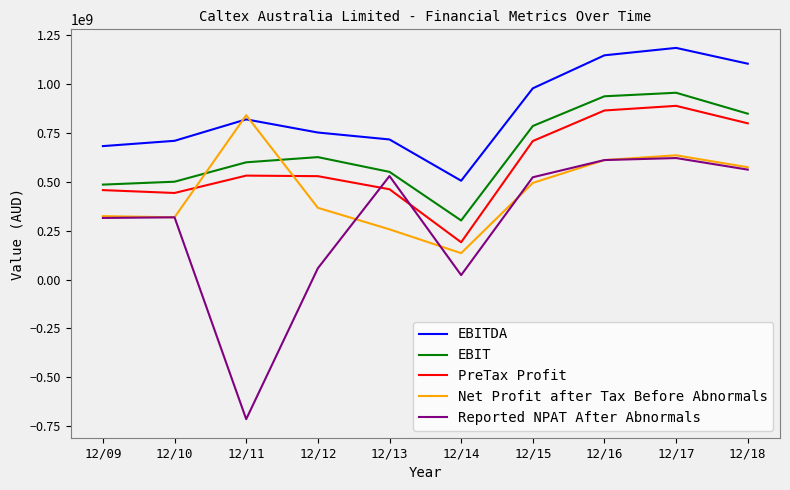

Read the PreTax Profit value at 12/11, to the nearest 100.

531013000